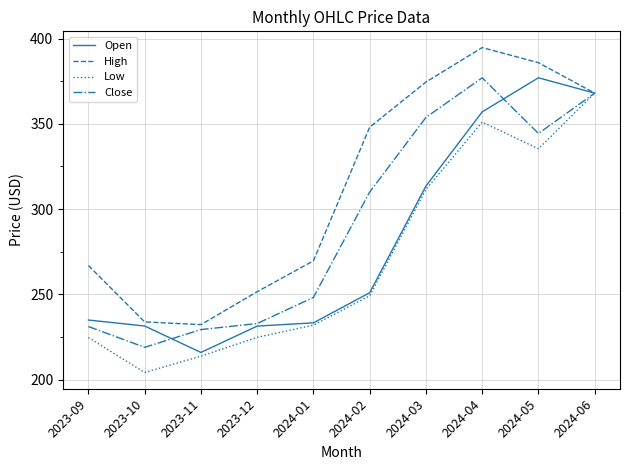

Rank the series by their average value, from lowest to highest.

Low, Open, Close, High